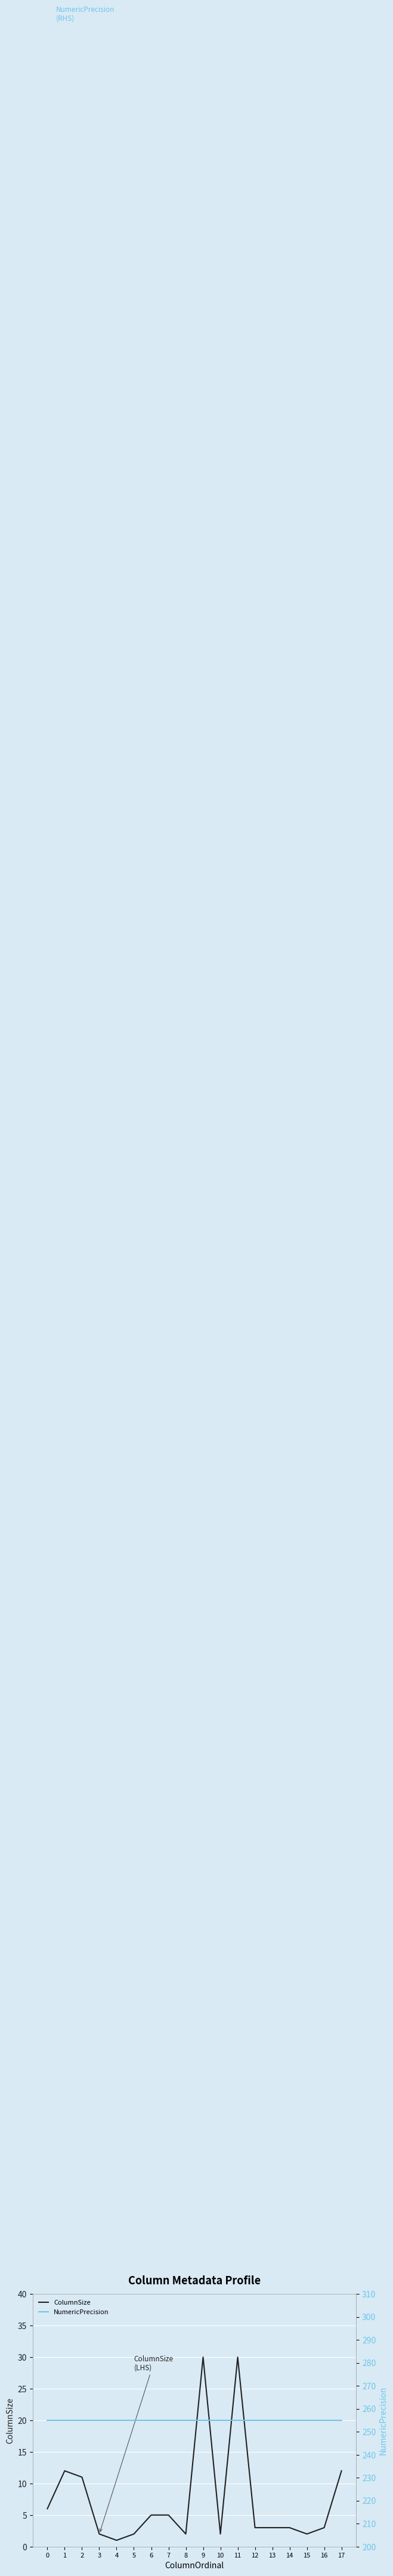

What is the maximum value for NumericPrecision?

255